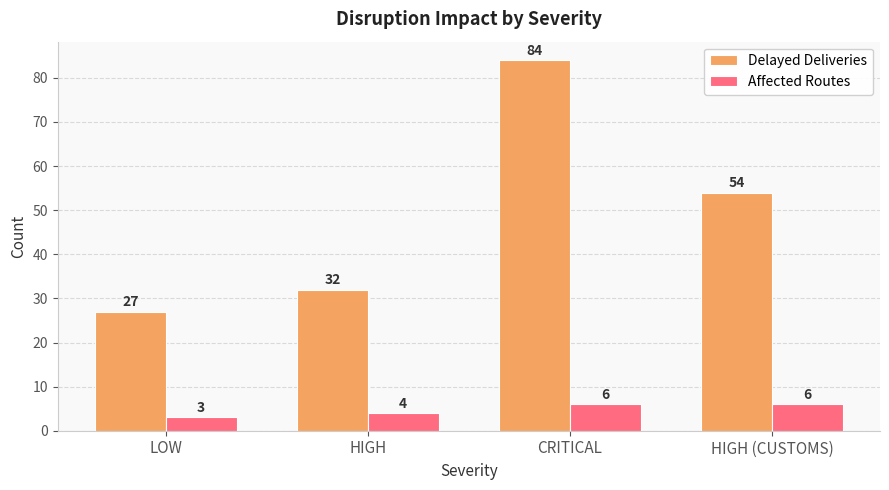

Between LOW and HIGH, which series saw the biggest shift?

Delayed Deliveries